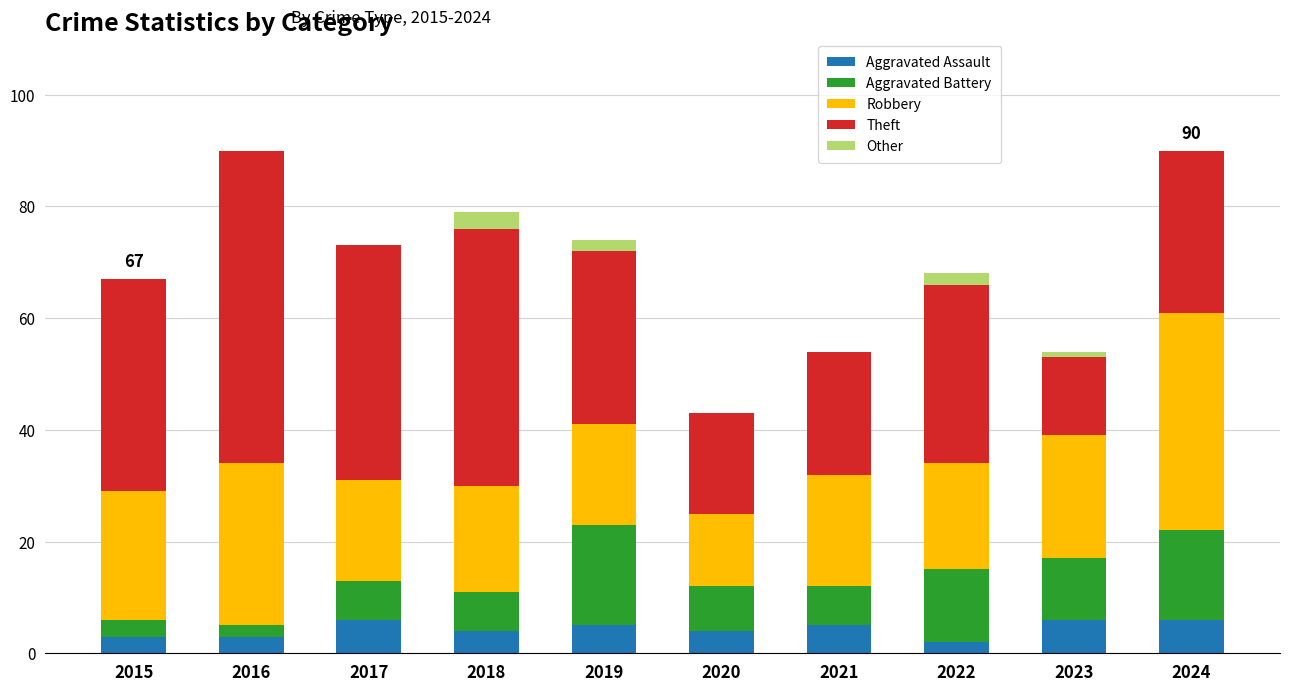

What is the maximum value for Aggravated Assault?

6